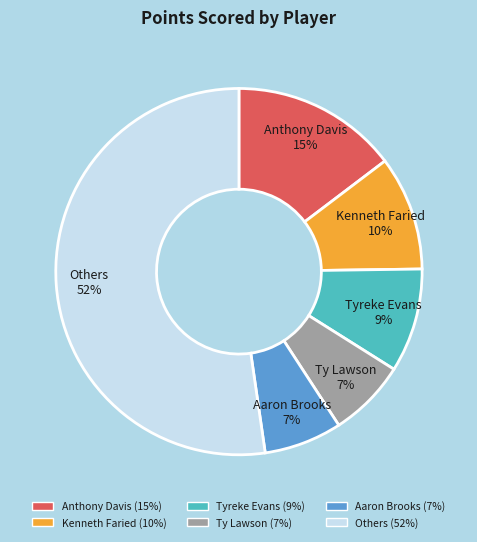

What is the largest slice in the pie chart?

Others